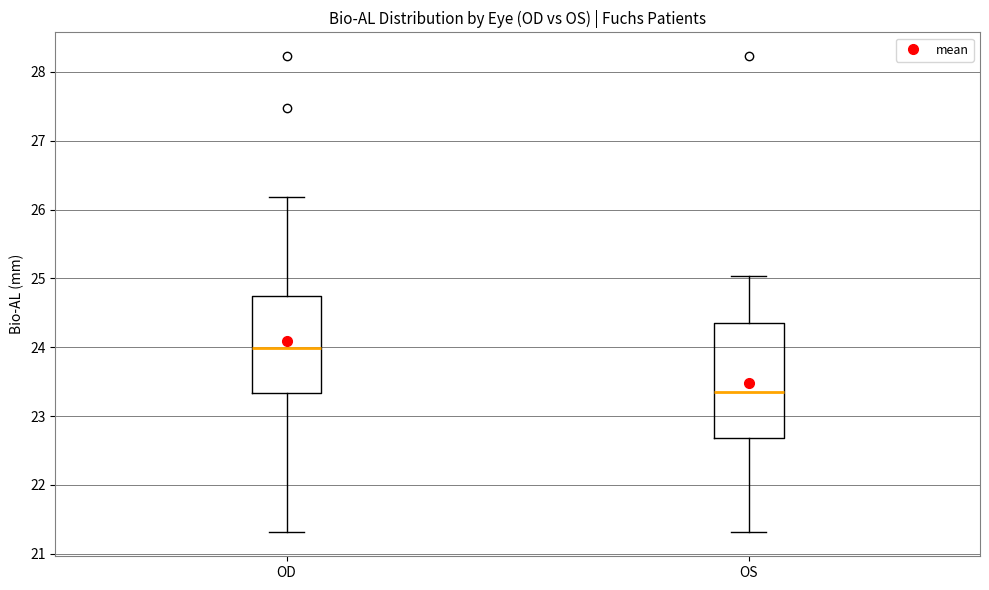

Reading left to right, read every box against the y-axis: the position of its median line, the range the box covers, and the ends of its whiskers. The values are not printed on the chart, so give them approximately, as read against the axis.

OD: median 24.0, box 23.3 to 24.7, whiskers 21.3 to 26.2
OS: median 23.4, box 22.7 to 24.4, whiskers 21.3 to 25.0